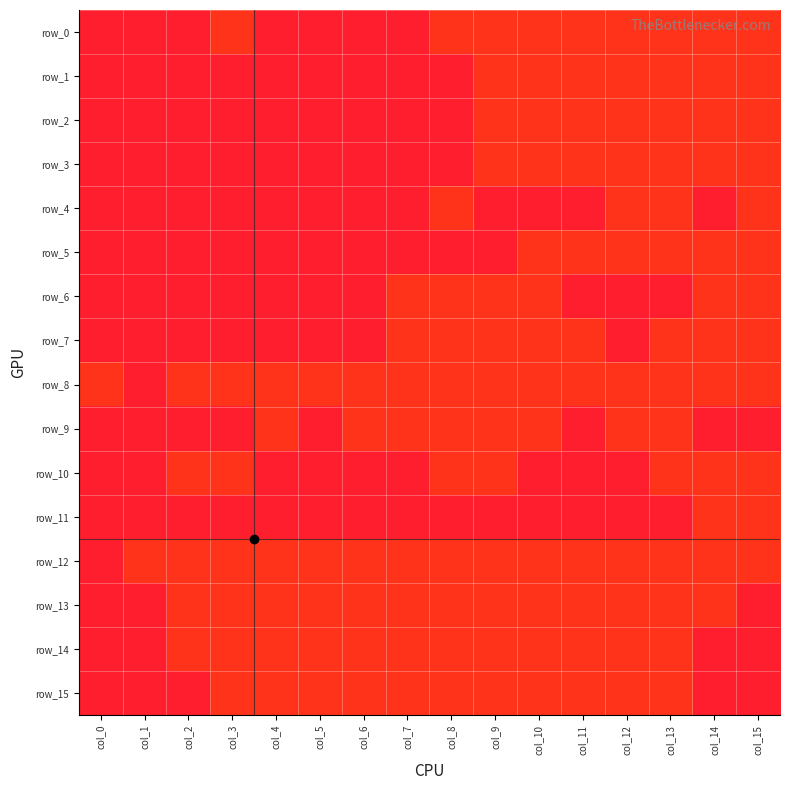

At which category is the sum across all series the highest?

col_13